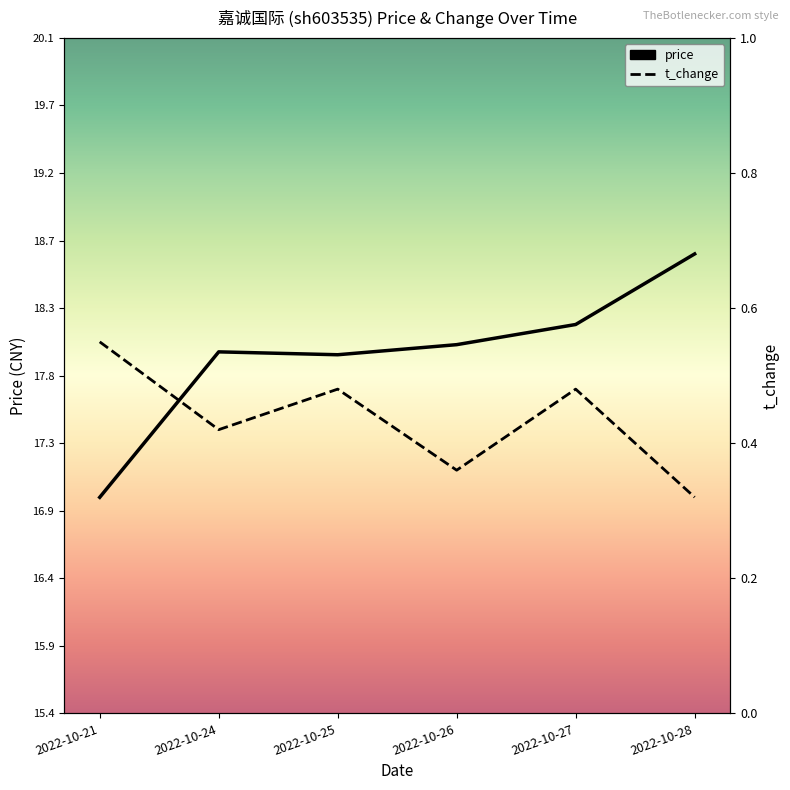

At how many categories does at least one series exceed 17?

5